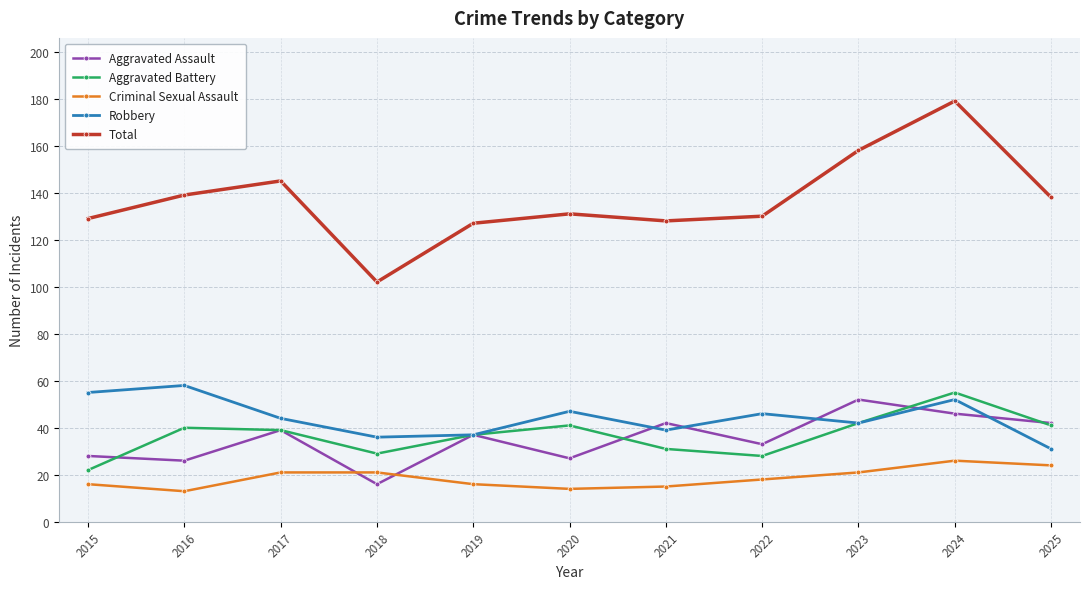

Read the Aggravated Battery value at 2020, to the nearest 5.

40